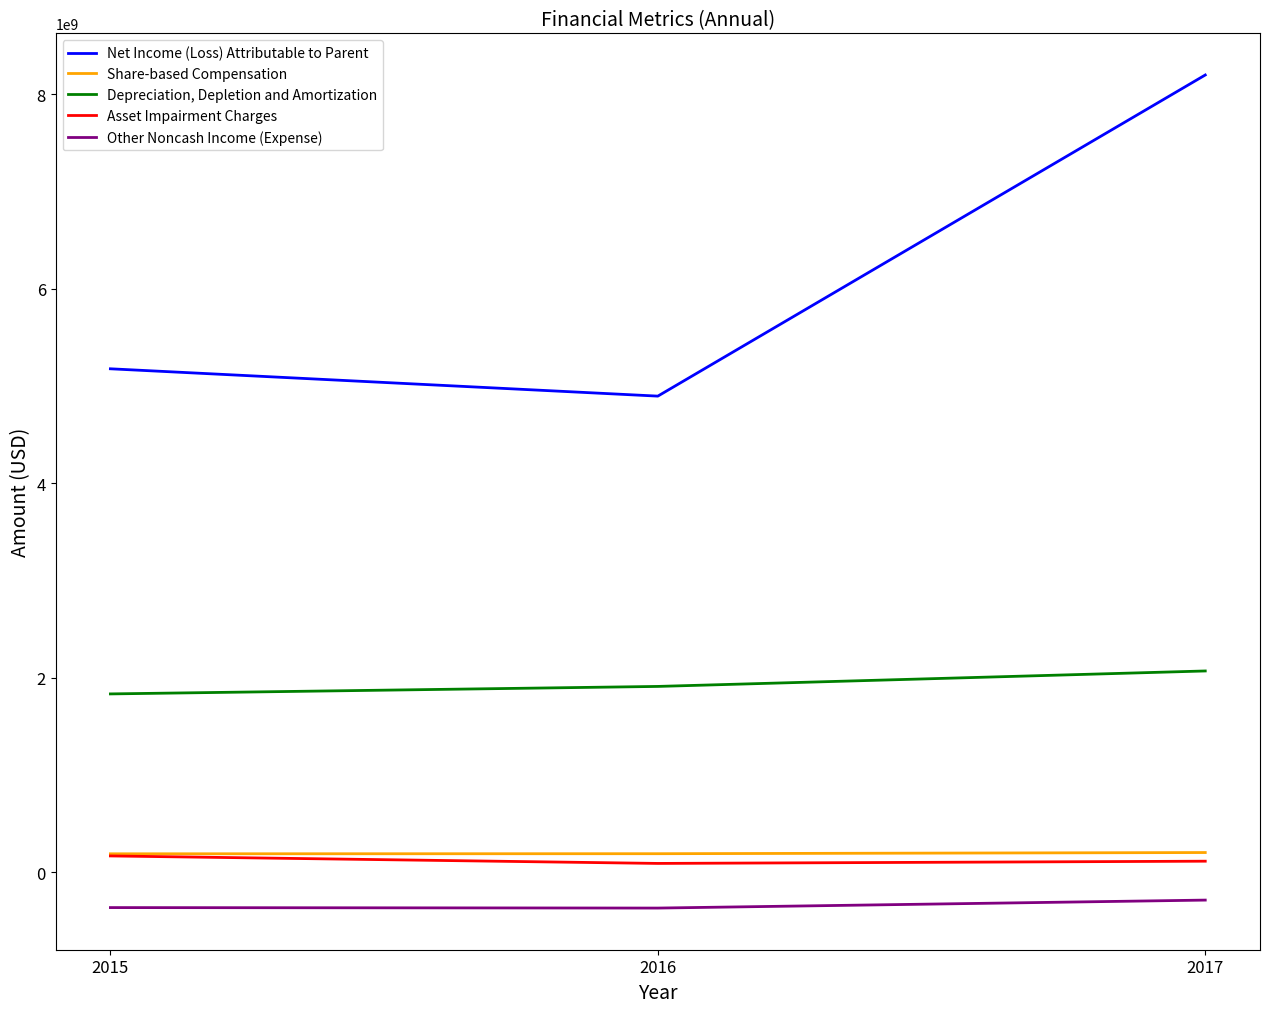

What is the minimum value for Other Noncash Income (Expense)?

-369000000